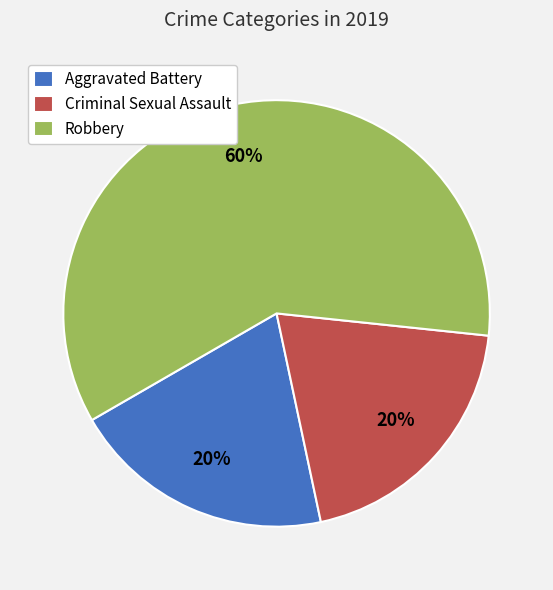

Which slice is the largest?

Robbery